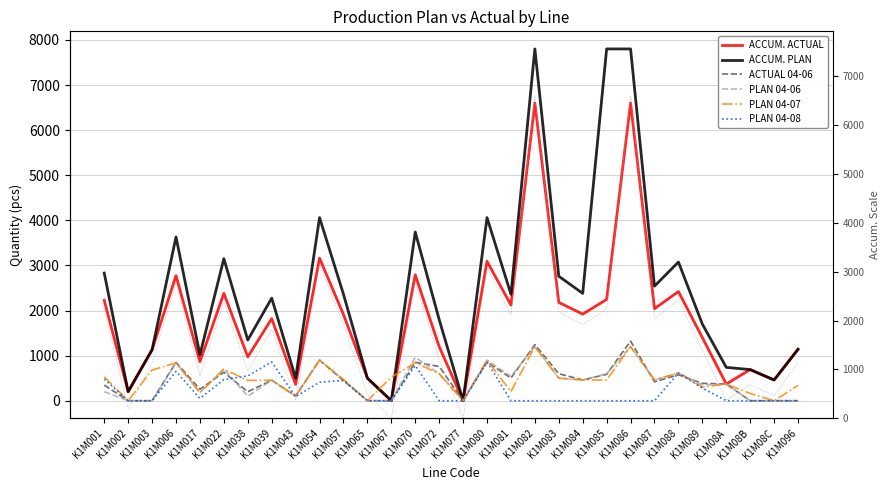

Where is PLAN 04-07 nearest to the value 600?

K1M072